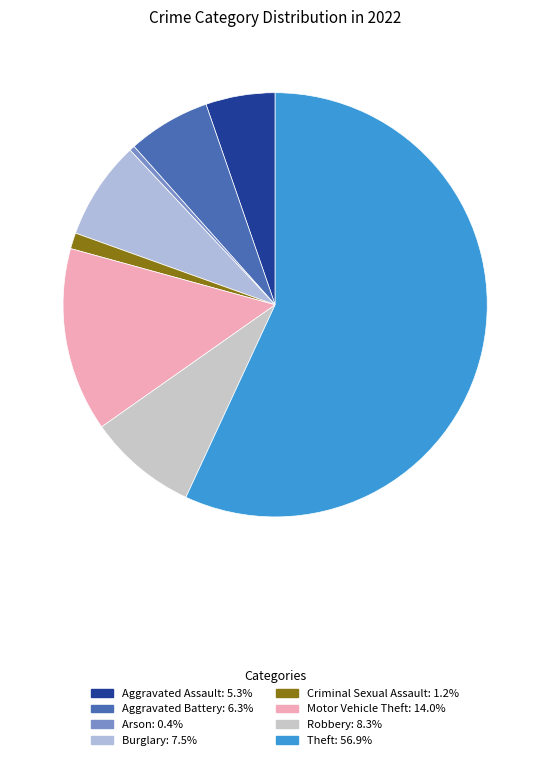

What percentage is NOT represented by Aggravated Assault?

94.7%